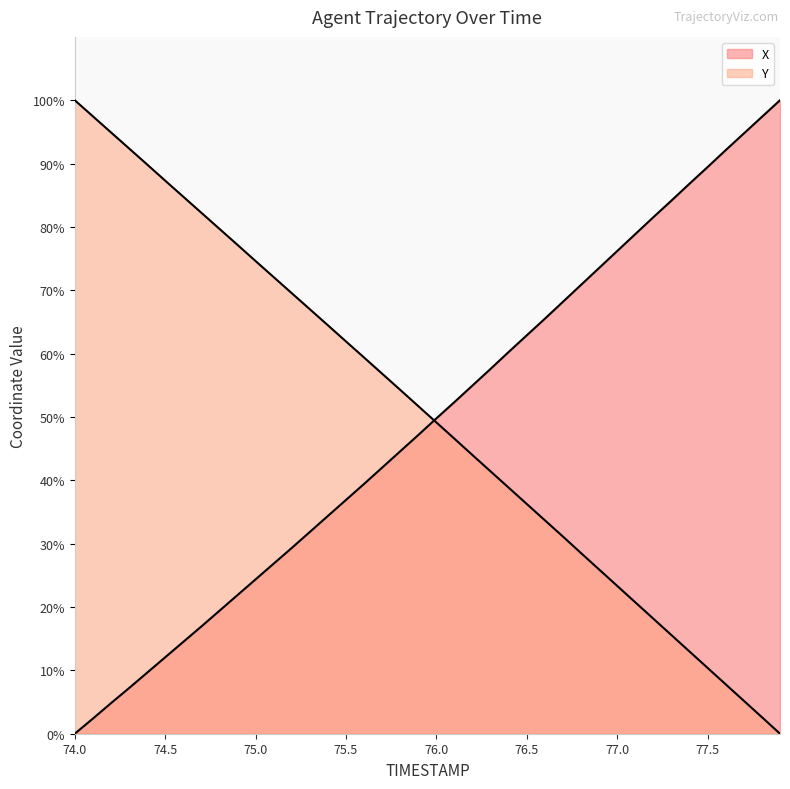

Between 74.9 and 74.6, which is larger?

74.9